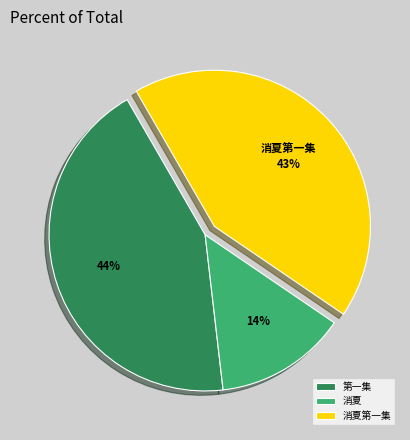

Is it true that 第一集 is 44% of the pie?

True